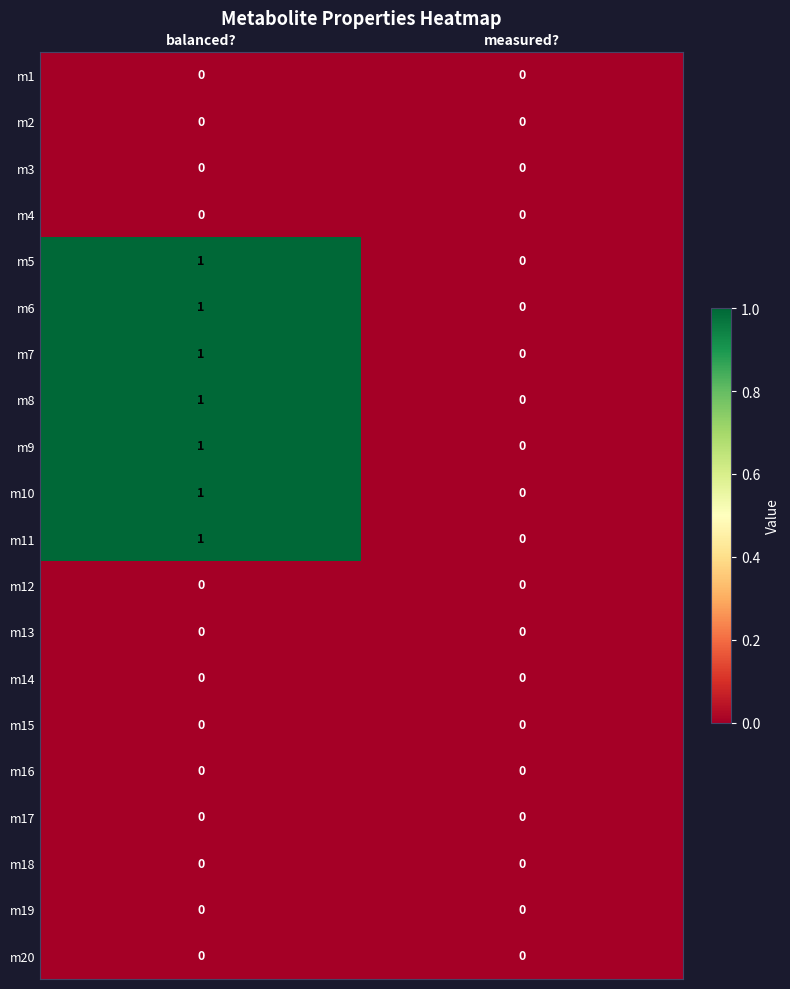

Is it true that m3 equals 0 at measured??

True